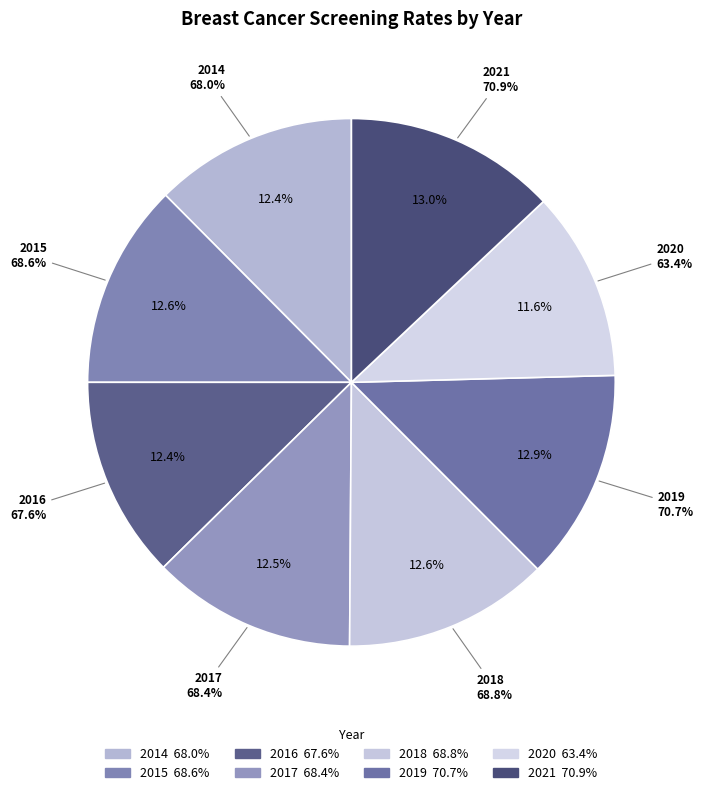

The 2014 slice represents 27% of the pie. True or false?

False